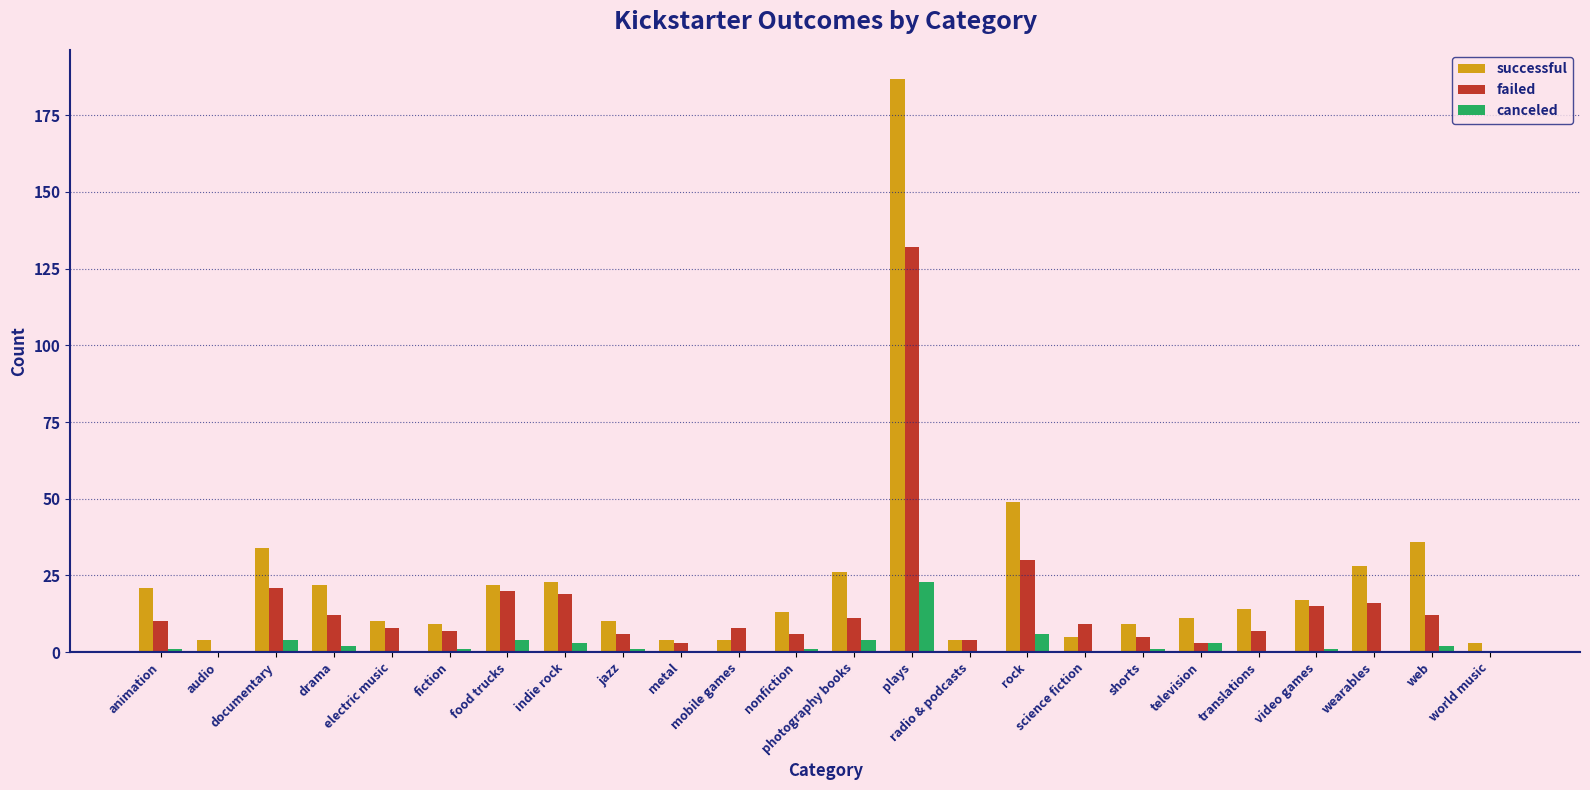

What is the sum of all canceled values?

57